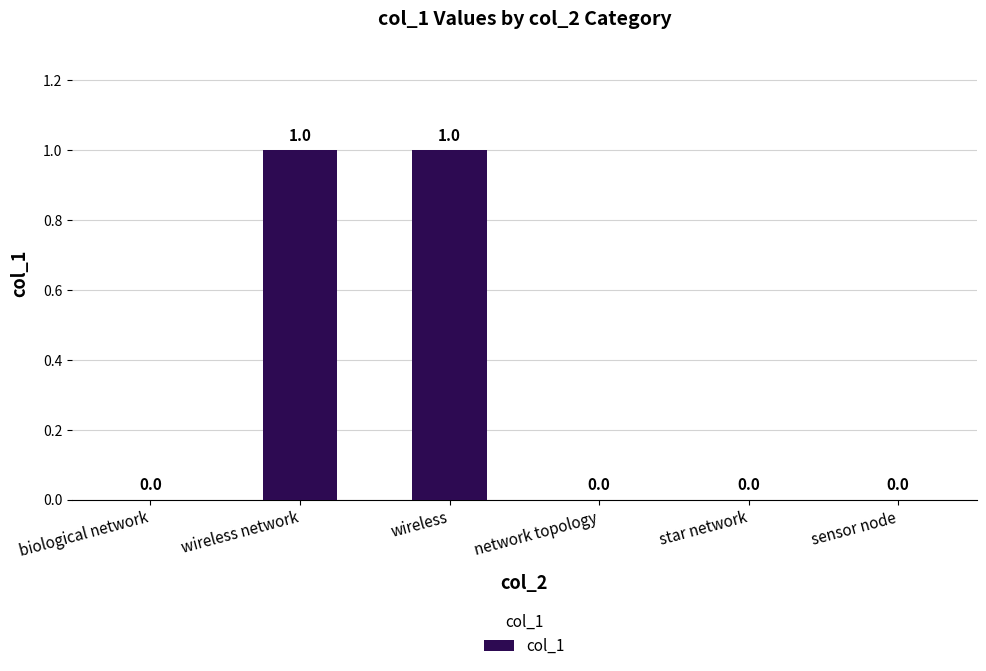

Approximately how many times larger is the value at wireless compared to wireless network?

1.0